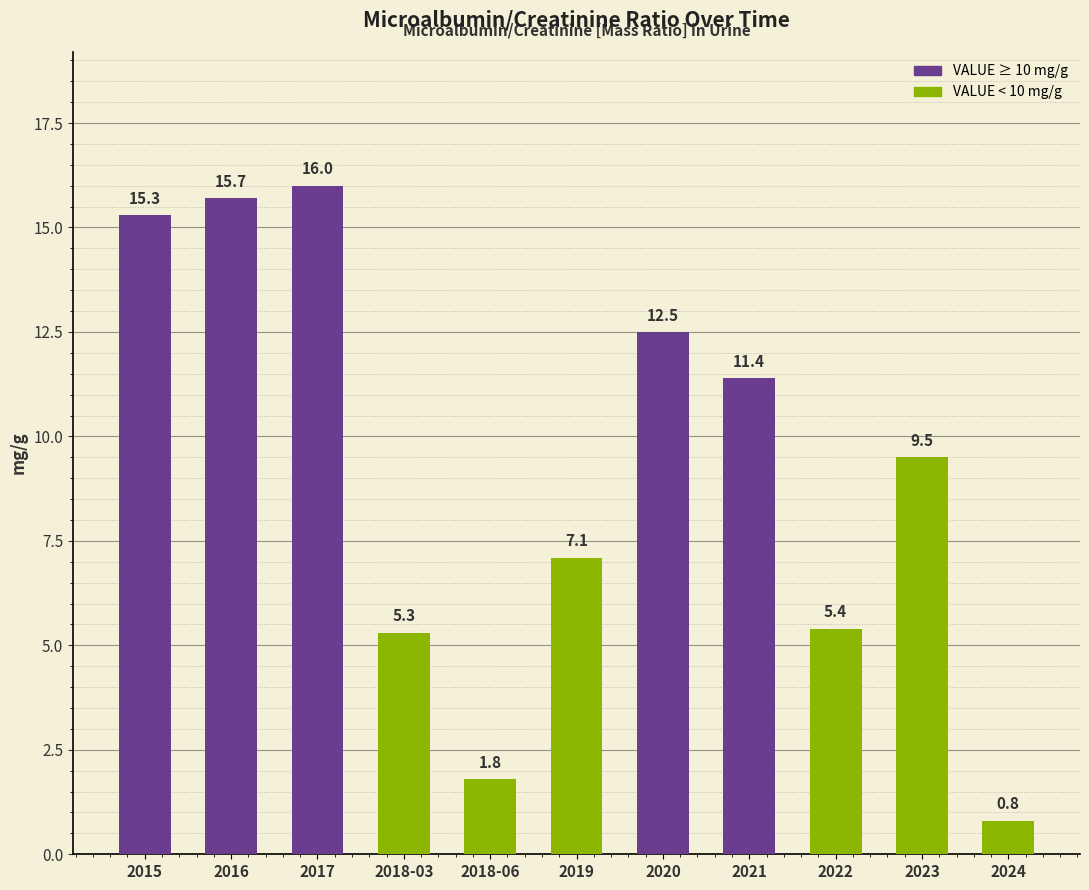

What position from the right is 2017?

9